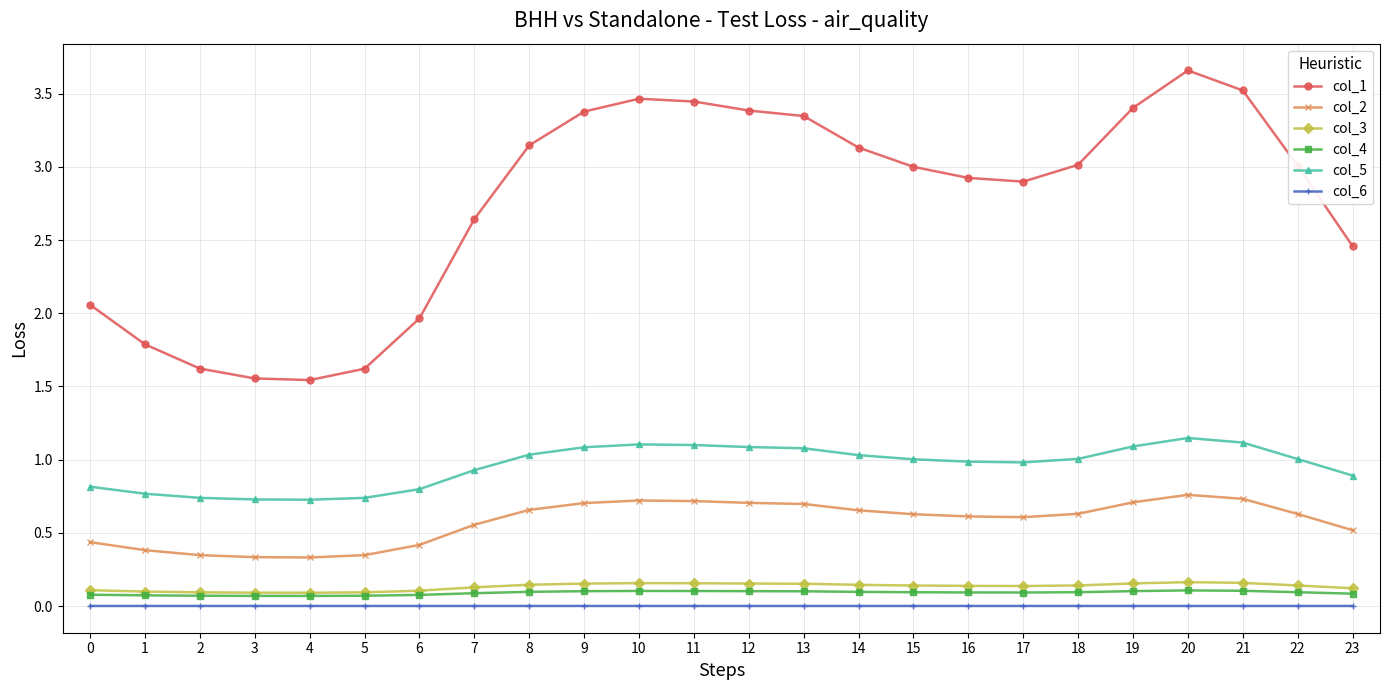

Which series has the largest total across all categories?

col_1